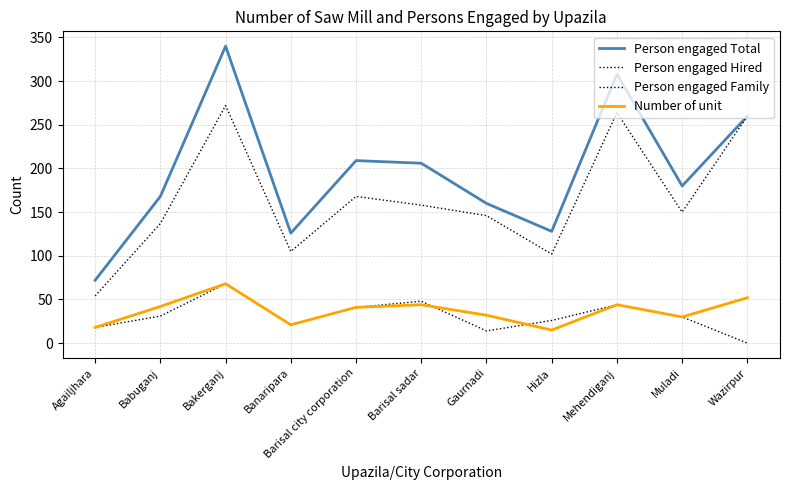

Does the chart have visible grid lines?

Yes